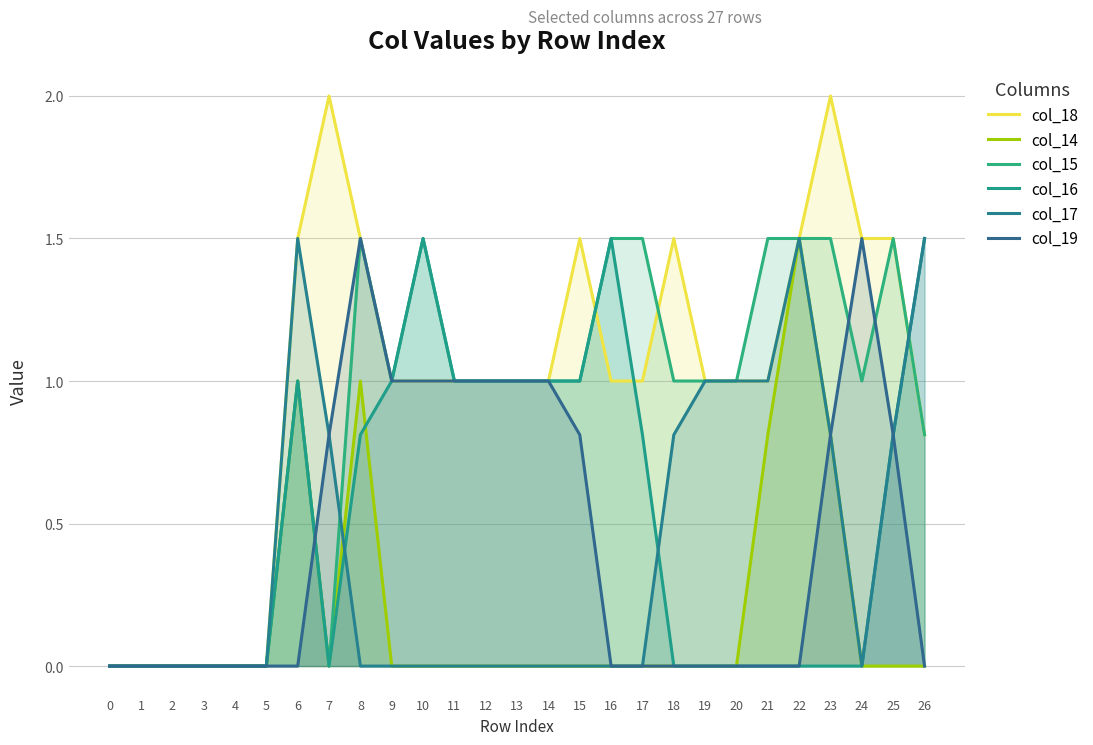

The col_15 series shows -0.7 at 0. True or false?

False